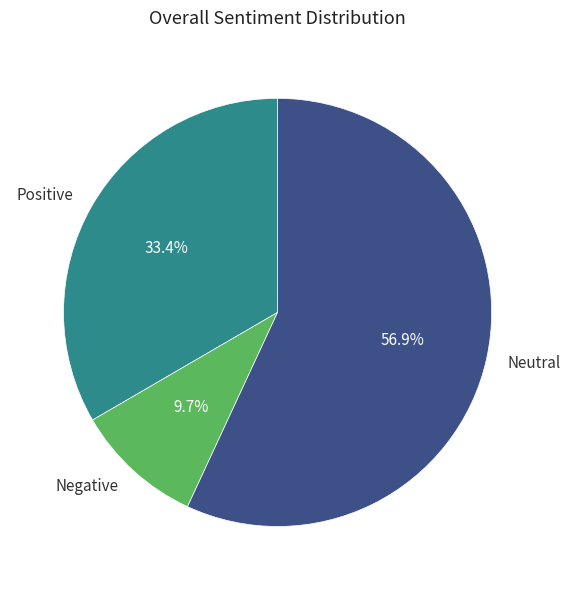

Rank the categories by value from highest to lowest.

Neutral, Positive, Negative